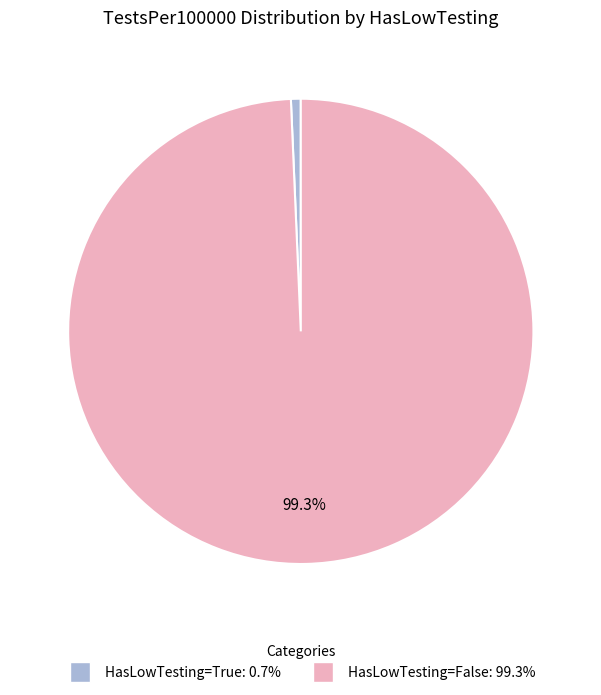

Does any single category account for the majority?

Yes